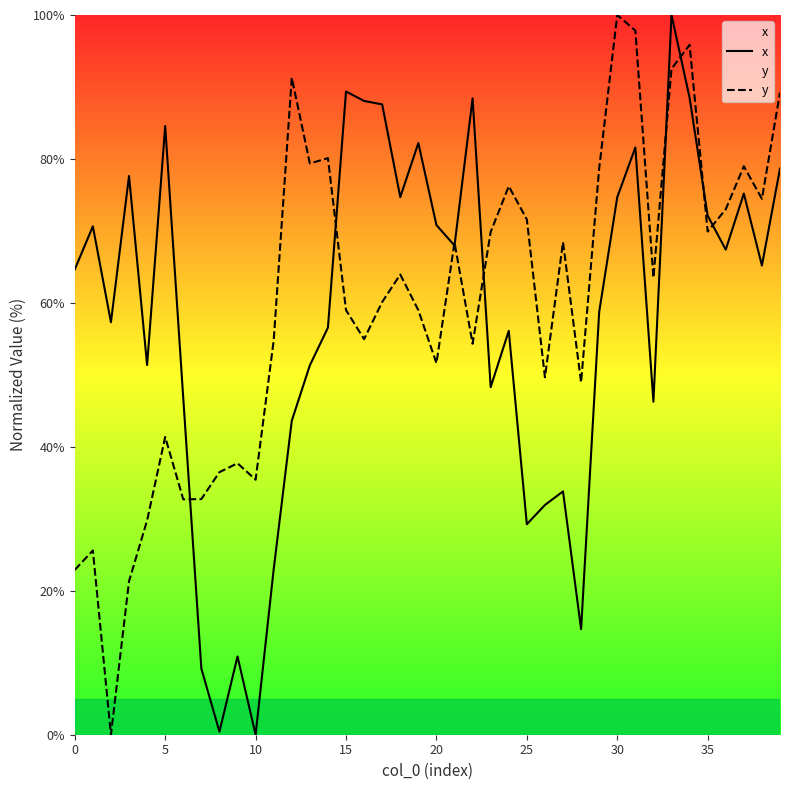

How many interior local valleys does the y series have?

12